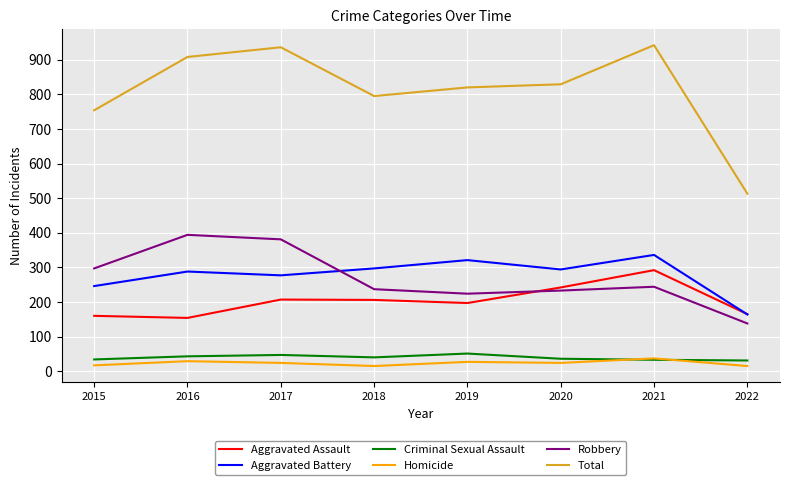

True or false: Aggravated Battery has a value of 229 at 2021.

False